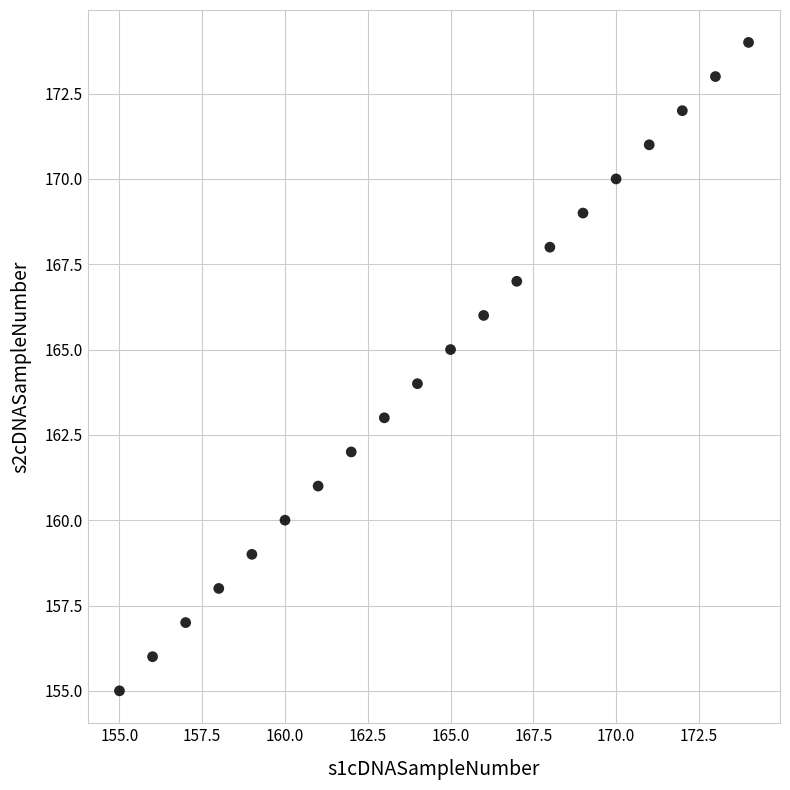

What is the range of X values (max minus min)?

19